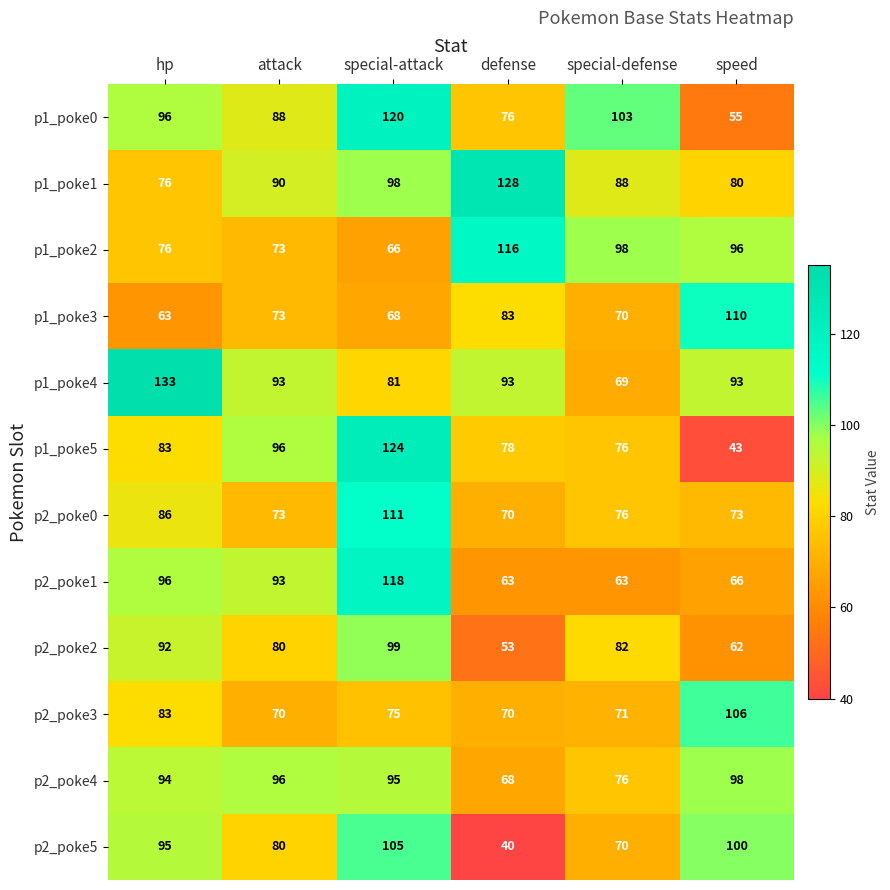

True or false: p1_poke1 has a value of 153 at special-defense.

False